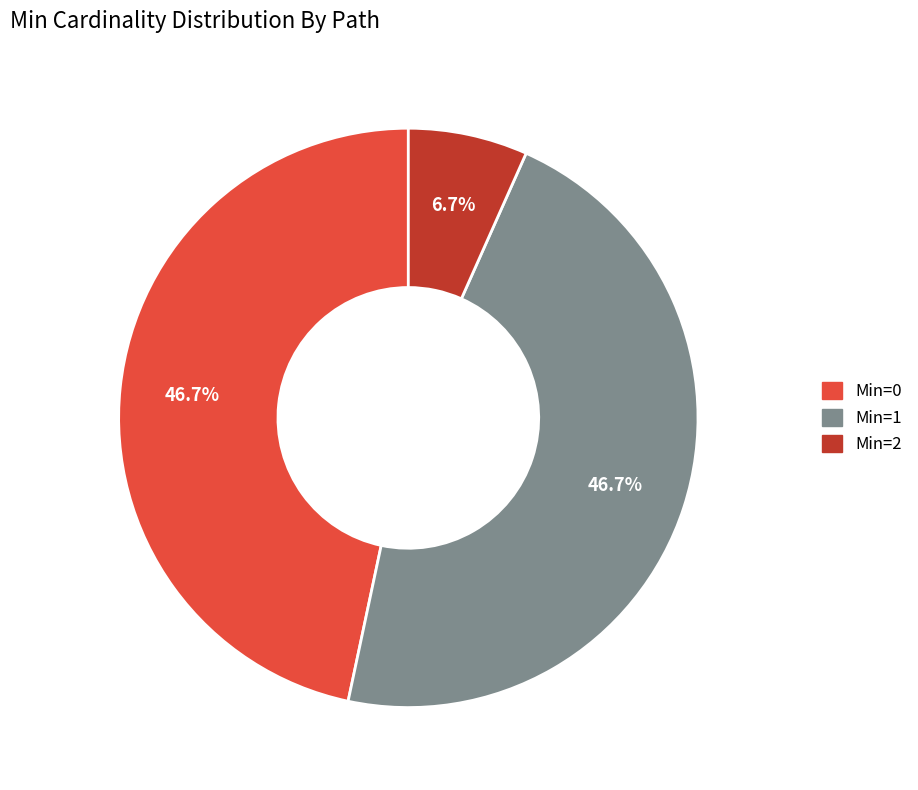

Is there a majority slice in this chart?

No